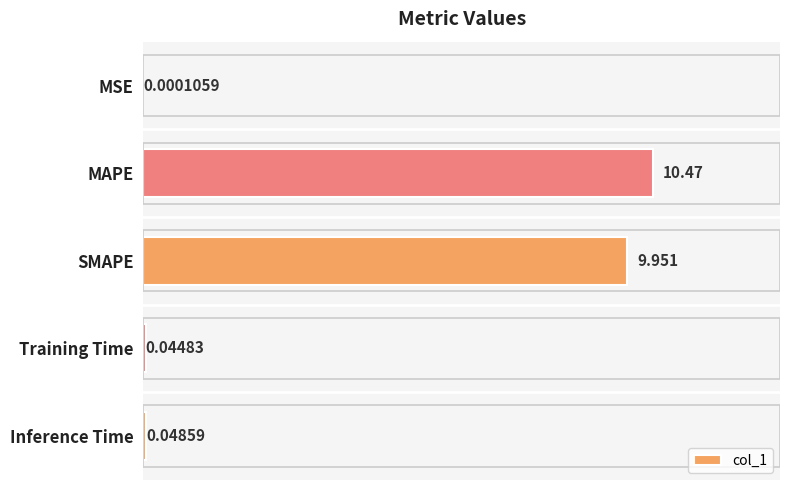

Where is the data nearest to the value 5?

SMAPE